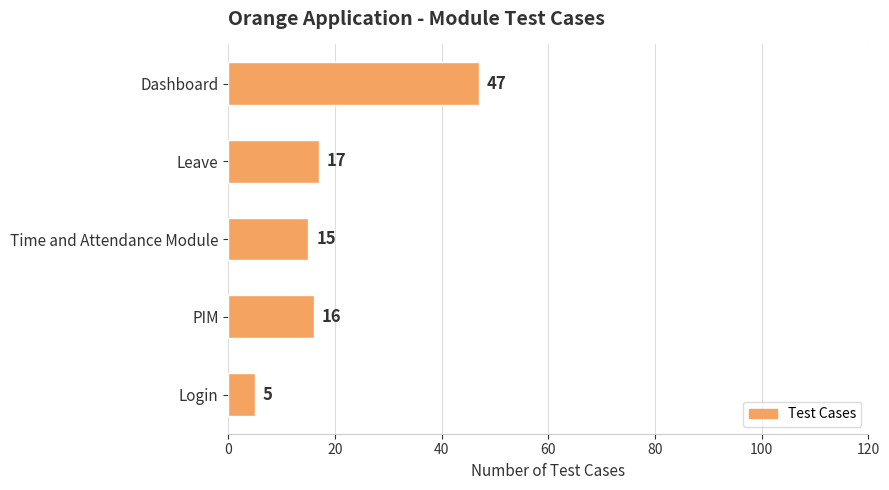

What is the difference between the maximum and second lowest values?

32